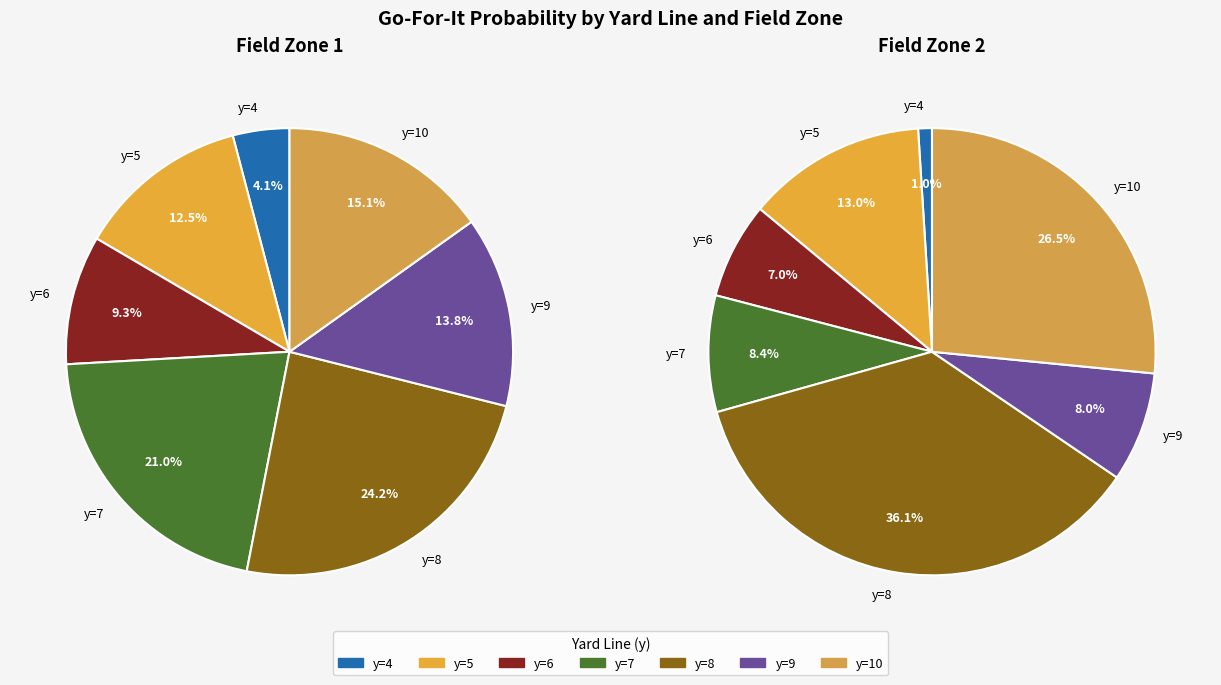

To the nearest percent, what percentage of the pie is y=5?

12%